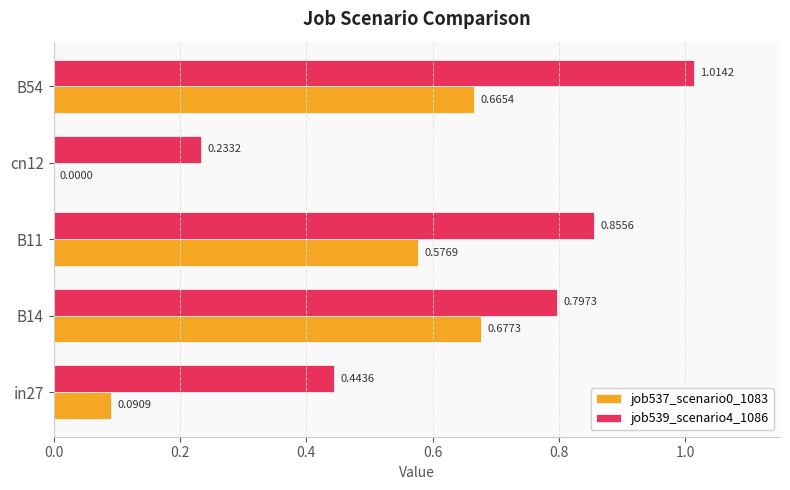

What is the total value across all series at B54?

1.7